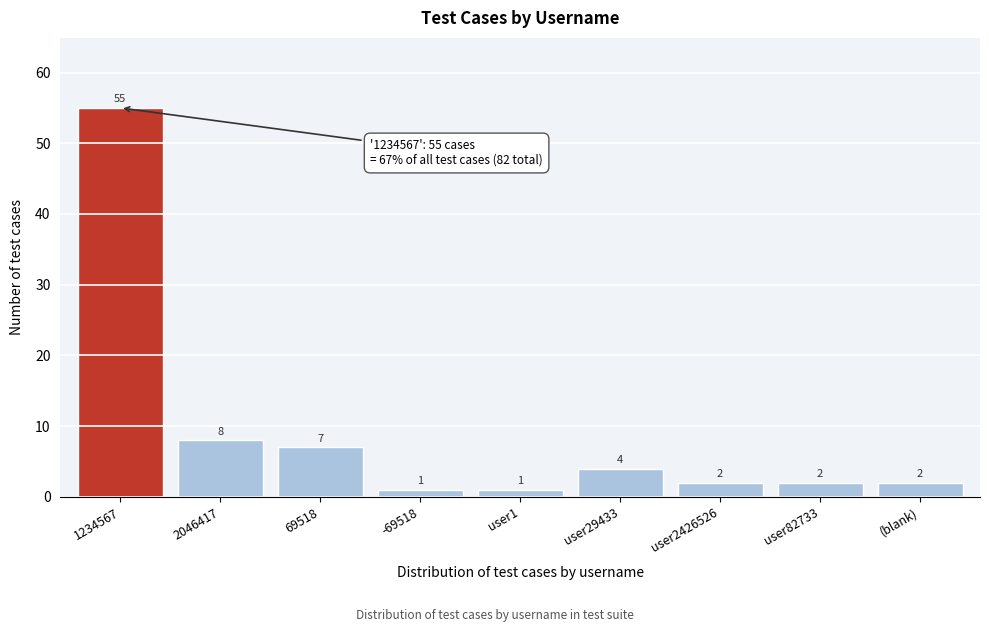

Reading left to right, what are all the values shown in this chart?

1234567=55	2046417=8	69518=7	-69518=1	user1=1	user29433=4	user2426526=2	user82733=2	(blank)=2